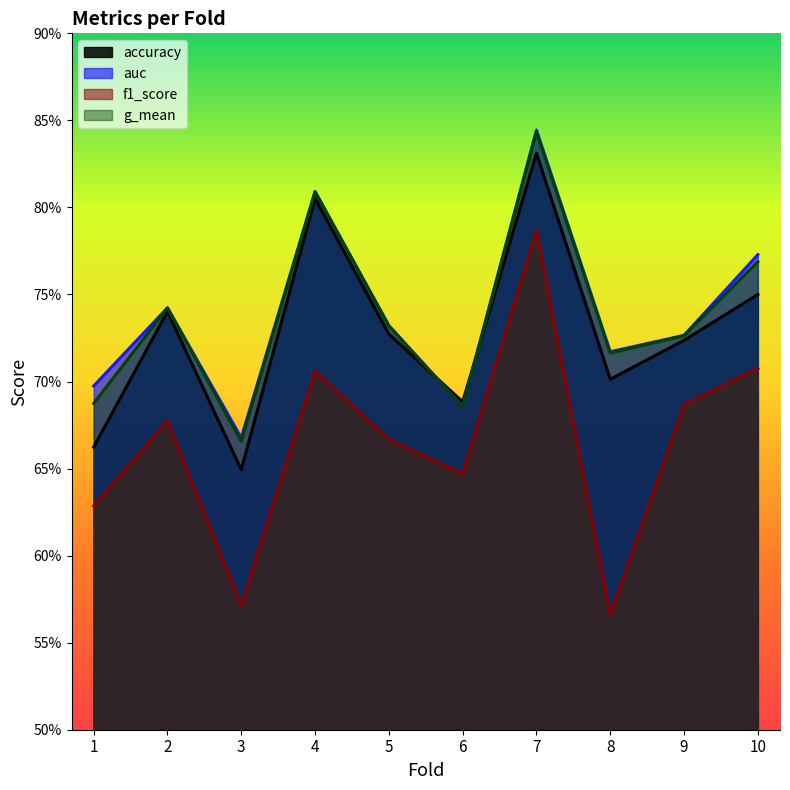

What is the minimum value for auc?

0.7